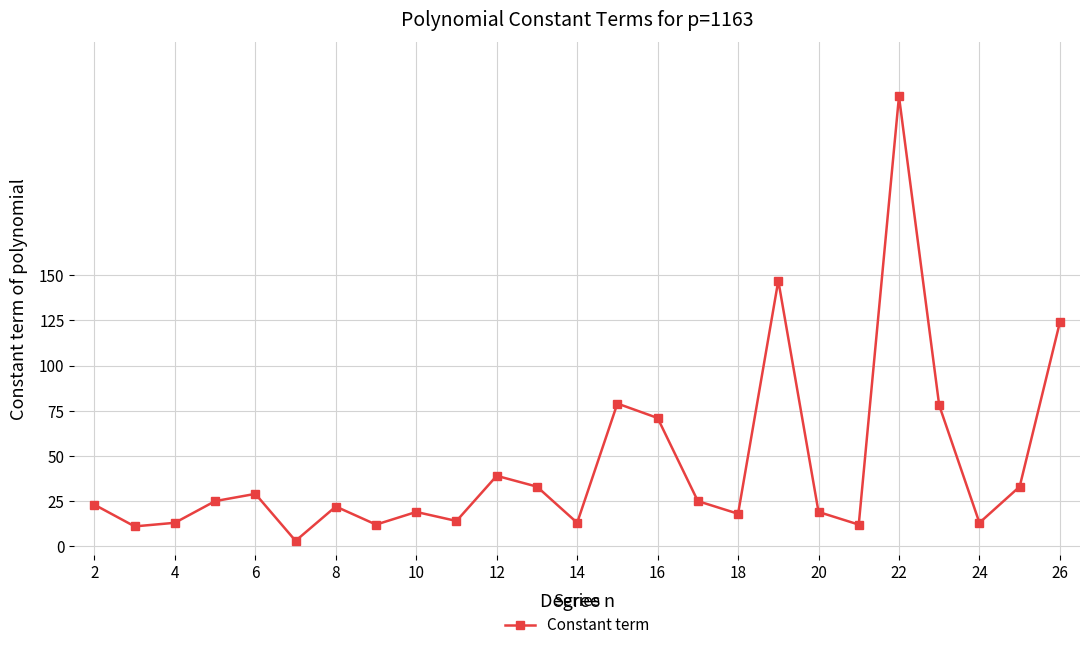

Is this an area chart (filled region under the line)?

No